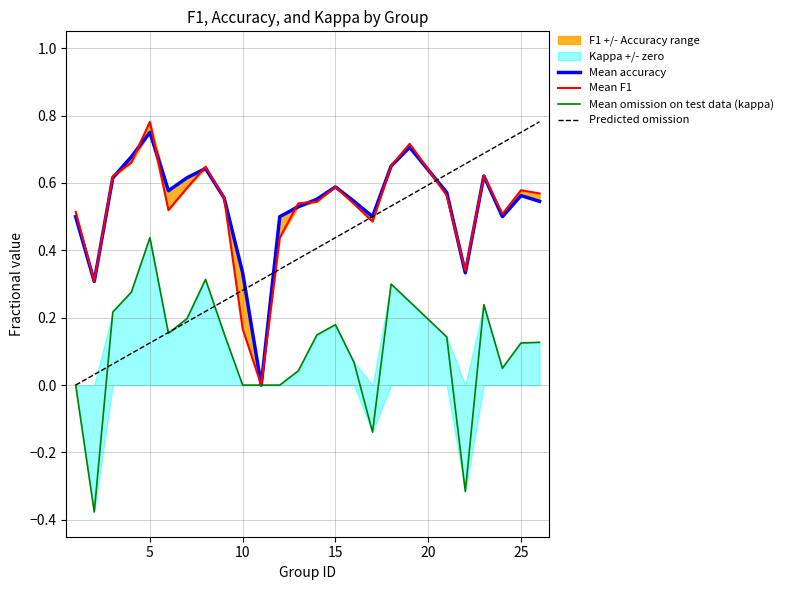

Reading right to left, list all the values displayed in this chart.

f1: 26=0.6	25=0.6	24=0.5	23=0.6	22=0.3	21=0.6	19=0.7	18=0.7	17=0.5	16=0.5	15=0.6	14=0.5	13=0.5	12=0.4	11=0.0	10=0.2	9=0.6	8=0.6	7=0.6	6=0.5	5=0.8	4=0.7	3=0.6	2=0.3	1=0.5
accuracy: 26=0.5	25=0.6	24=0.5	23=0.6	22=0.3	21=0.6	19=0.7	18=0.7	17=0.5	16=0.5	15=0.6	14=0.6	13=0.5	12=0.5	11=0.0	10=0.3	9=0.6	8=0.6	7=0.6	6=0.6	5=0.8	4=0.7	3=0.6	2=0.3	1=0.5
kappa: 26=0.1	25=0.1	24=0.1	23=0.2	22=-0.3	21=0.1	19=0.2	18=0.3	17=-0.1	16=0.1	15=0.2	14=0.1	13=0.0	12=0.0	11=0.0	10=0.0	9=0.2	8=0.3	7=0.2	6=0.2	5=0.4	4=0.3	3=0.2	2=-0.4	1=0.0